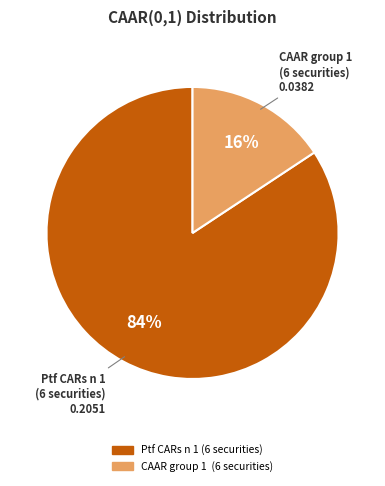

Combined, do Ptf CARs n 1 (6 securities) and CAAR group 1 (6 securities) account for over 50%?

Yes